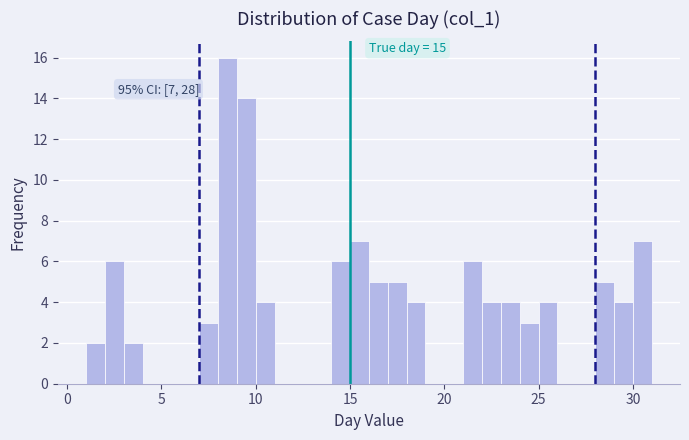

Around what value on the x-axis is the tallest bar? Give the approximate position of its centre, as read against the axis.

8.5